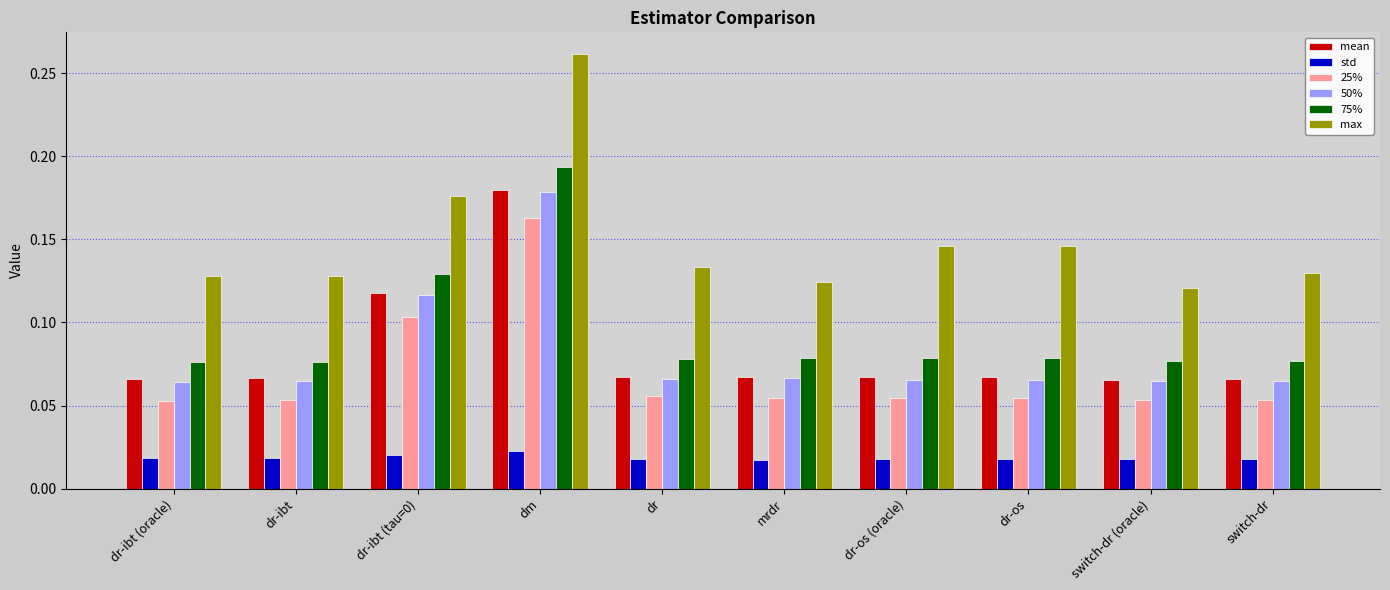

How many std values are between 0 and 1?

10